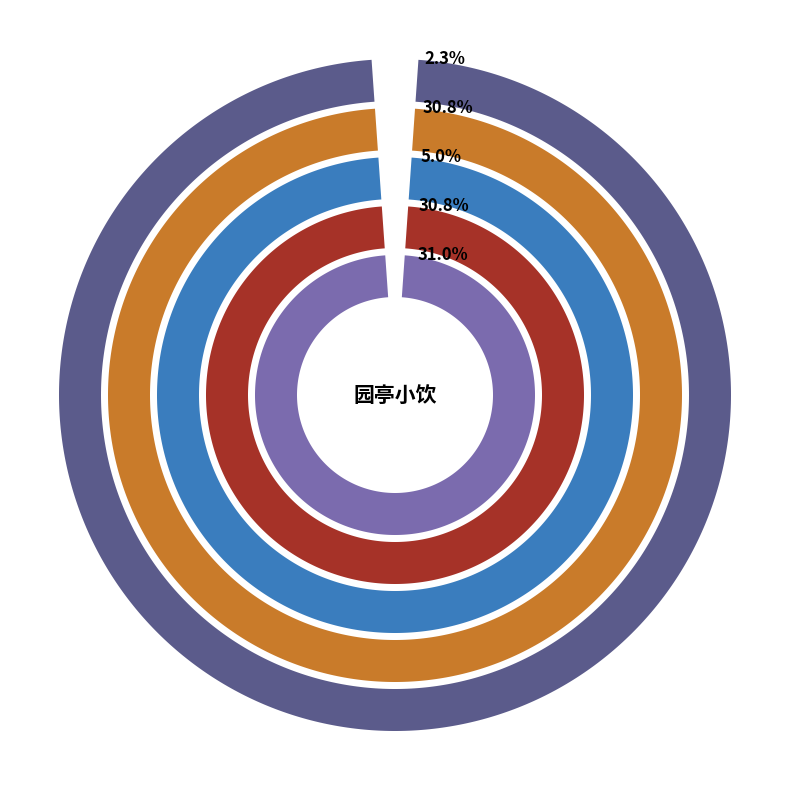

Do 癸酉三月园亭小饮之明日又适澹斋所薄暮醉归广文寄佳句二首走笔次韵 其二 and 癸酉三月园亭小饮之明日又适澹斋所薄暮醉归广文寄佳句二首走笔次韵 其一 together represent more than half of the pie?

Yes